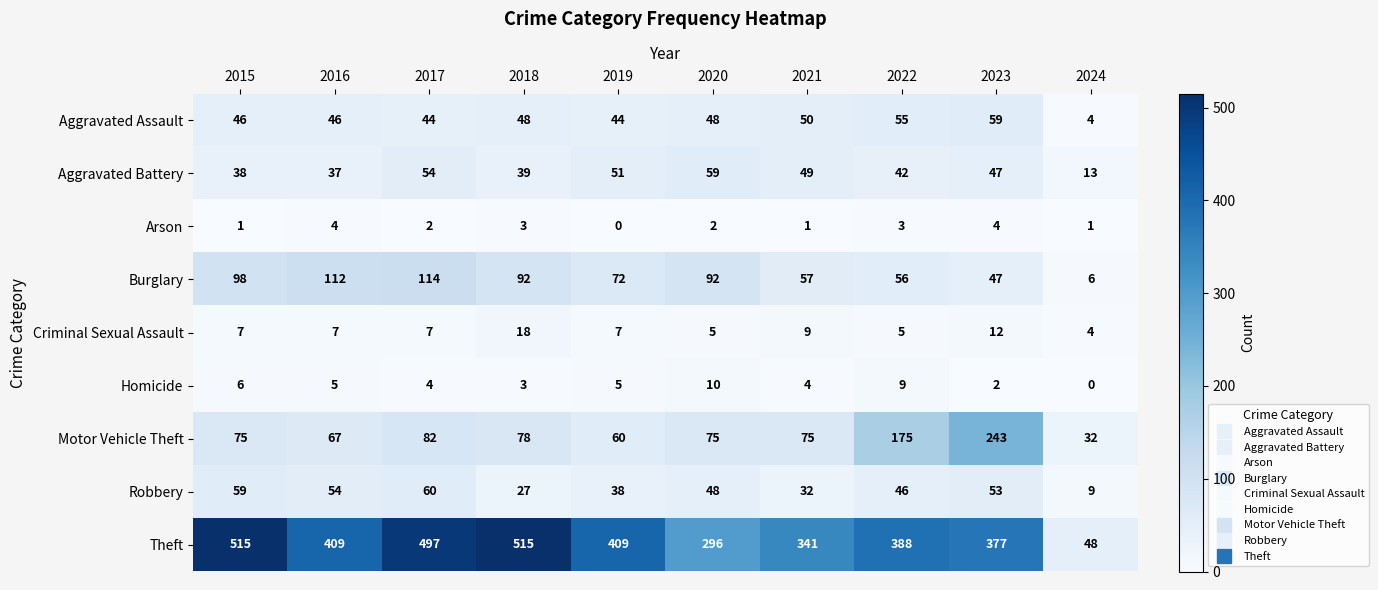

At 2022, list the series in order from smallest to largest.

Arson, Criminal Sexual Assault, Homicide, Aggravated Battery, Robbery, Aggravated Assault, Burglary, Motor Vehicle Theft, Theft